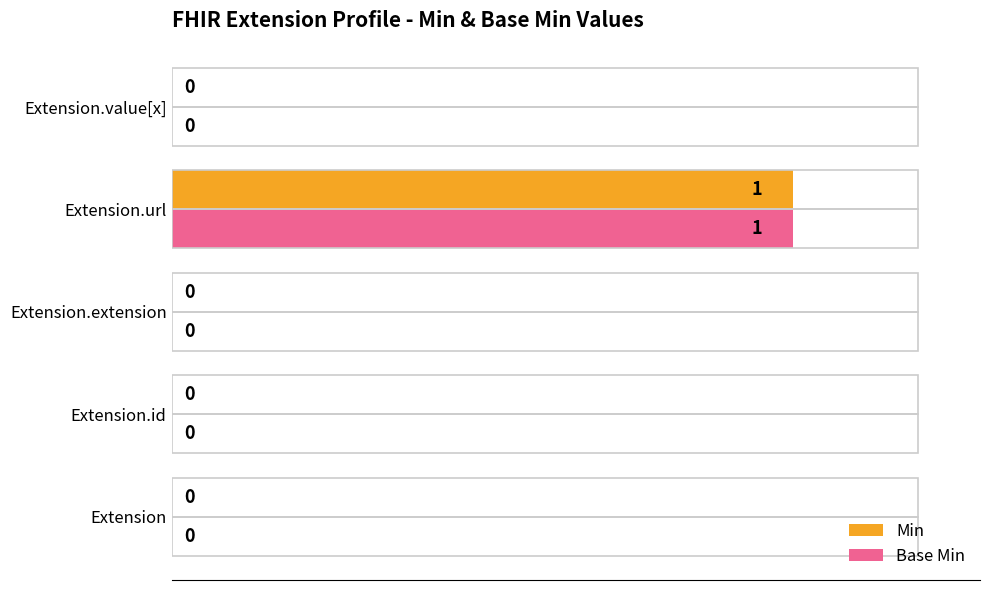

At which category is the sum across all series the highest?

Extension.url